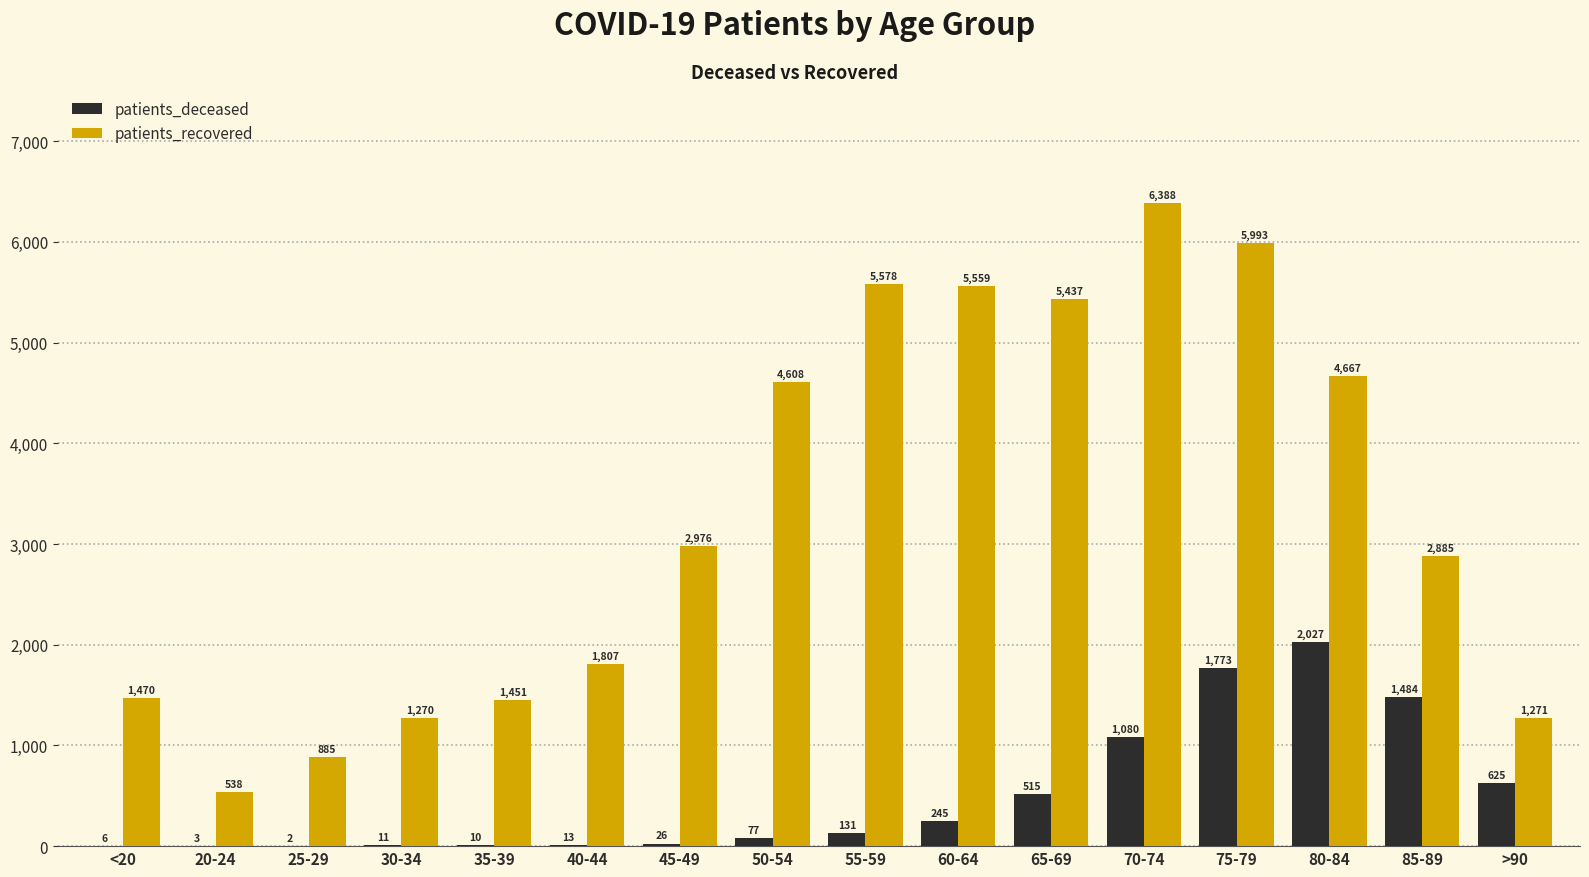

Between 60-64 and 70-74, which series saw the biggest shift?

patients_deceased